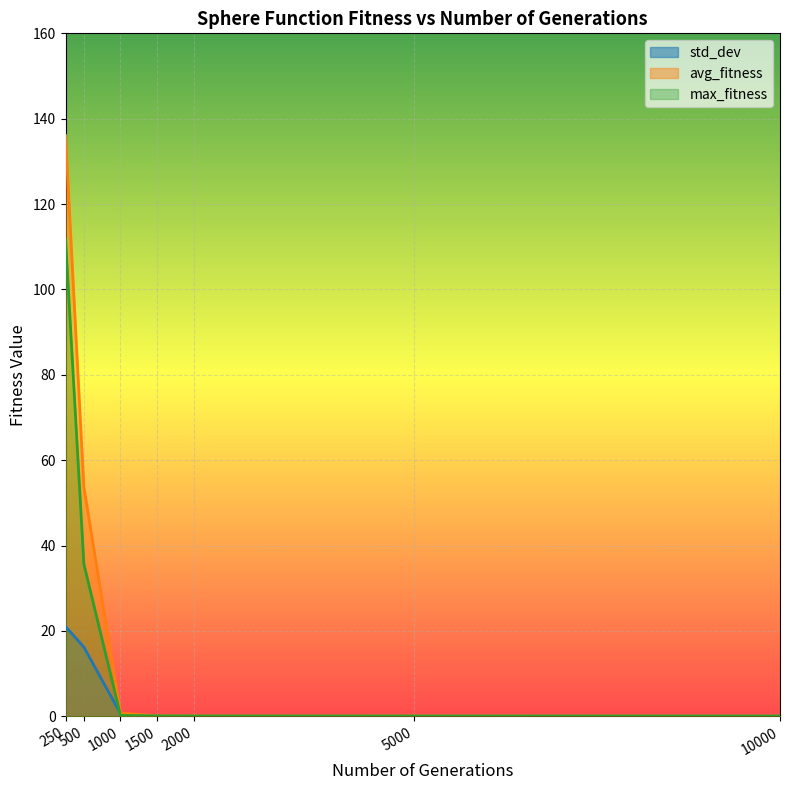

The std_dev series shows 10.0 at 250. True or false?

False